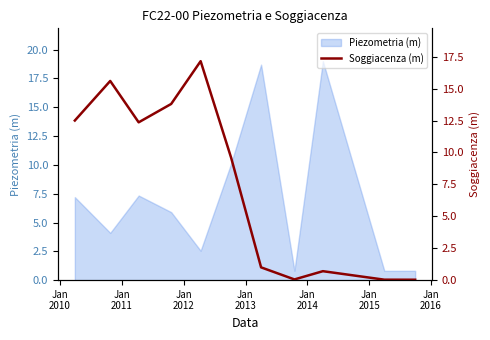

What is the average value?

7.5